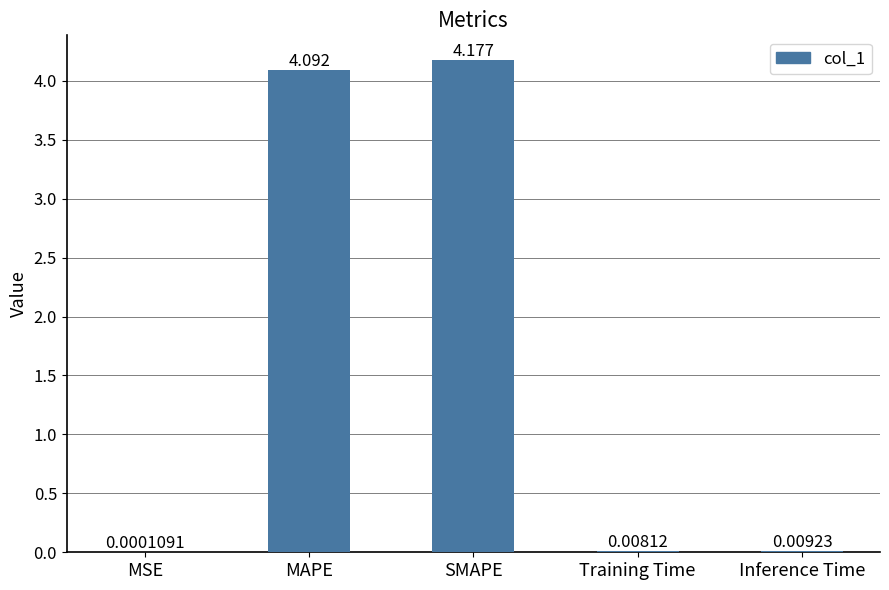

At which label is the value closest to 2?

Inference Time